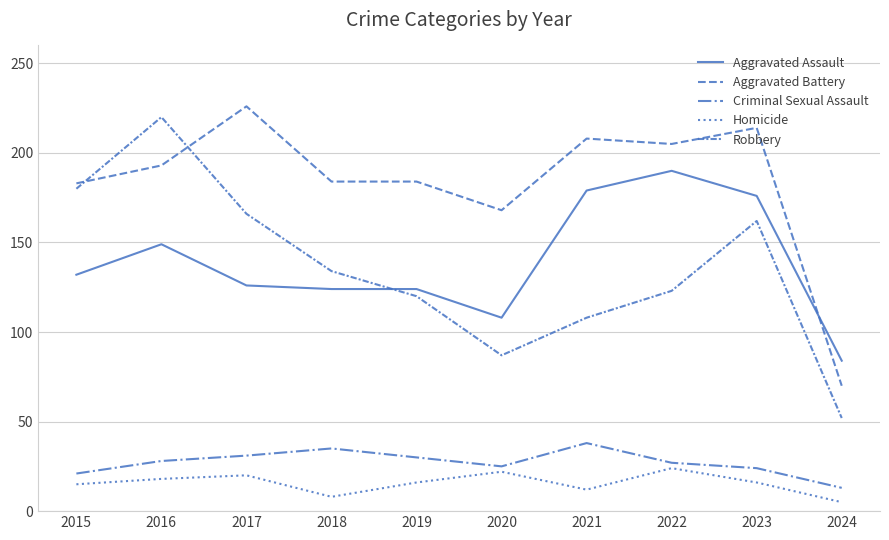

Is this an area chart (filled region under the line)?

No